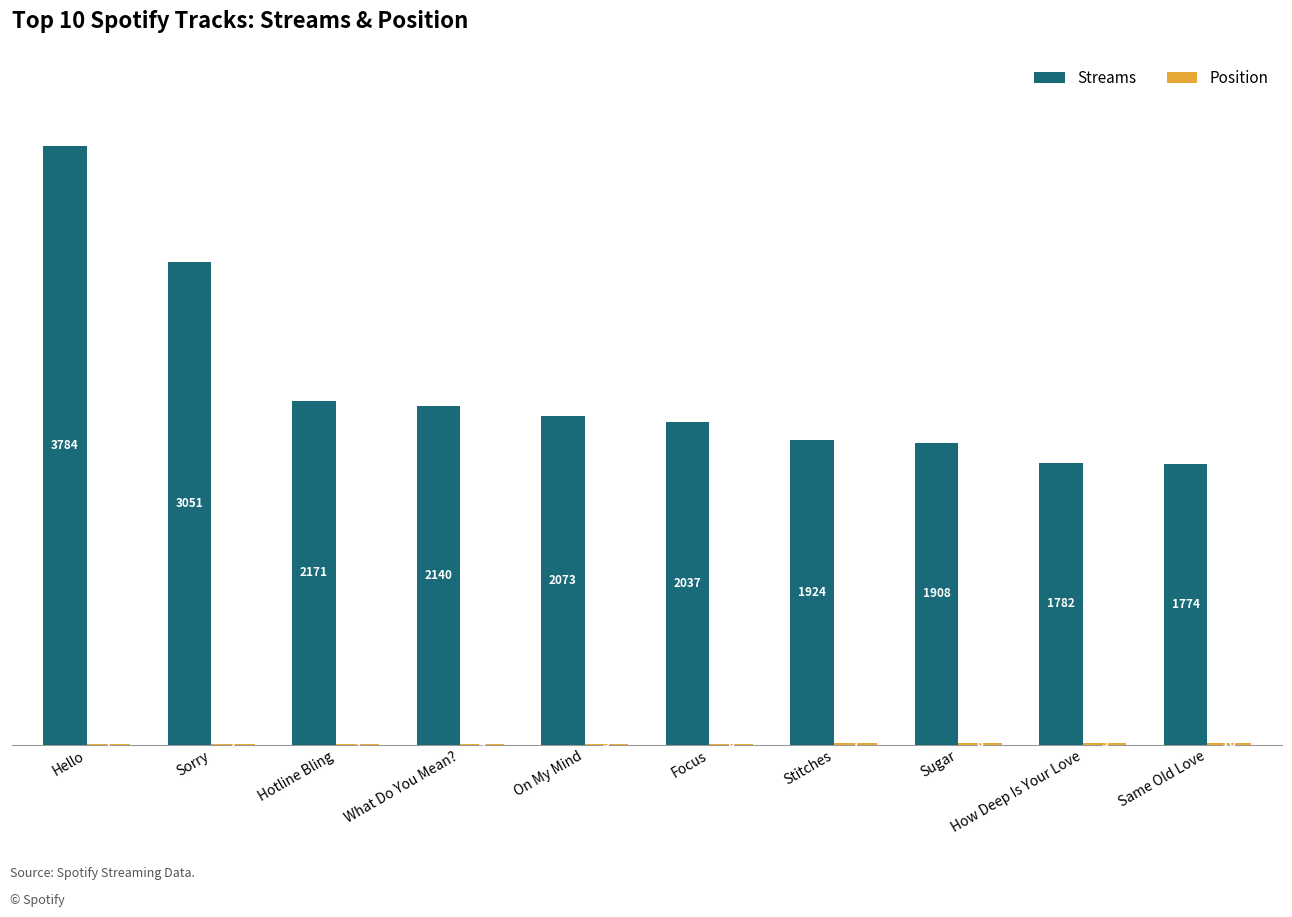

Where does the Streams series first go above 2073?

Hello